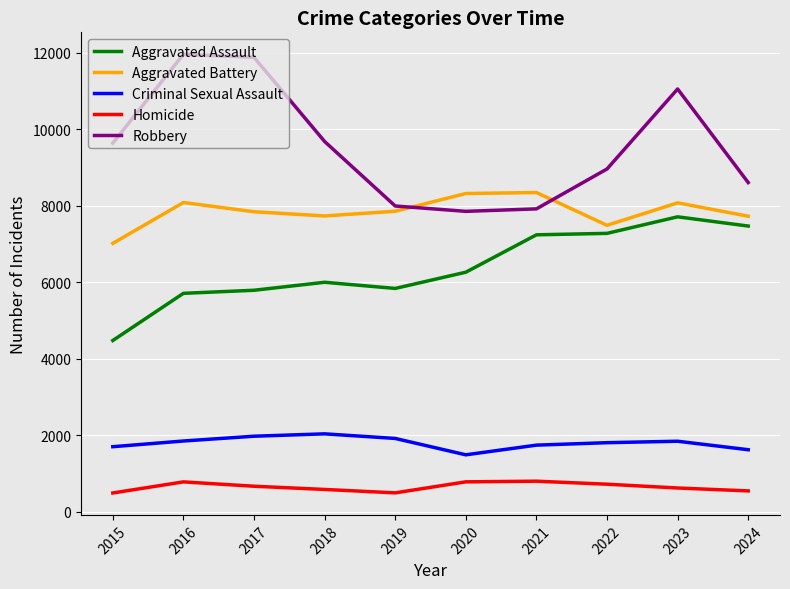

What is the difference between the Aggravated Assault values at 2015 and 2019?

1361